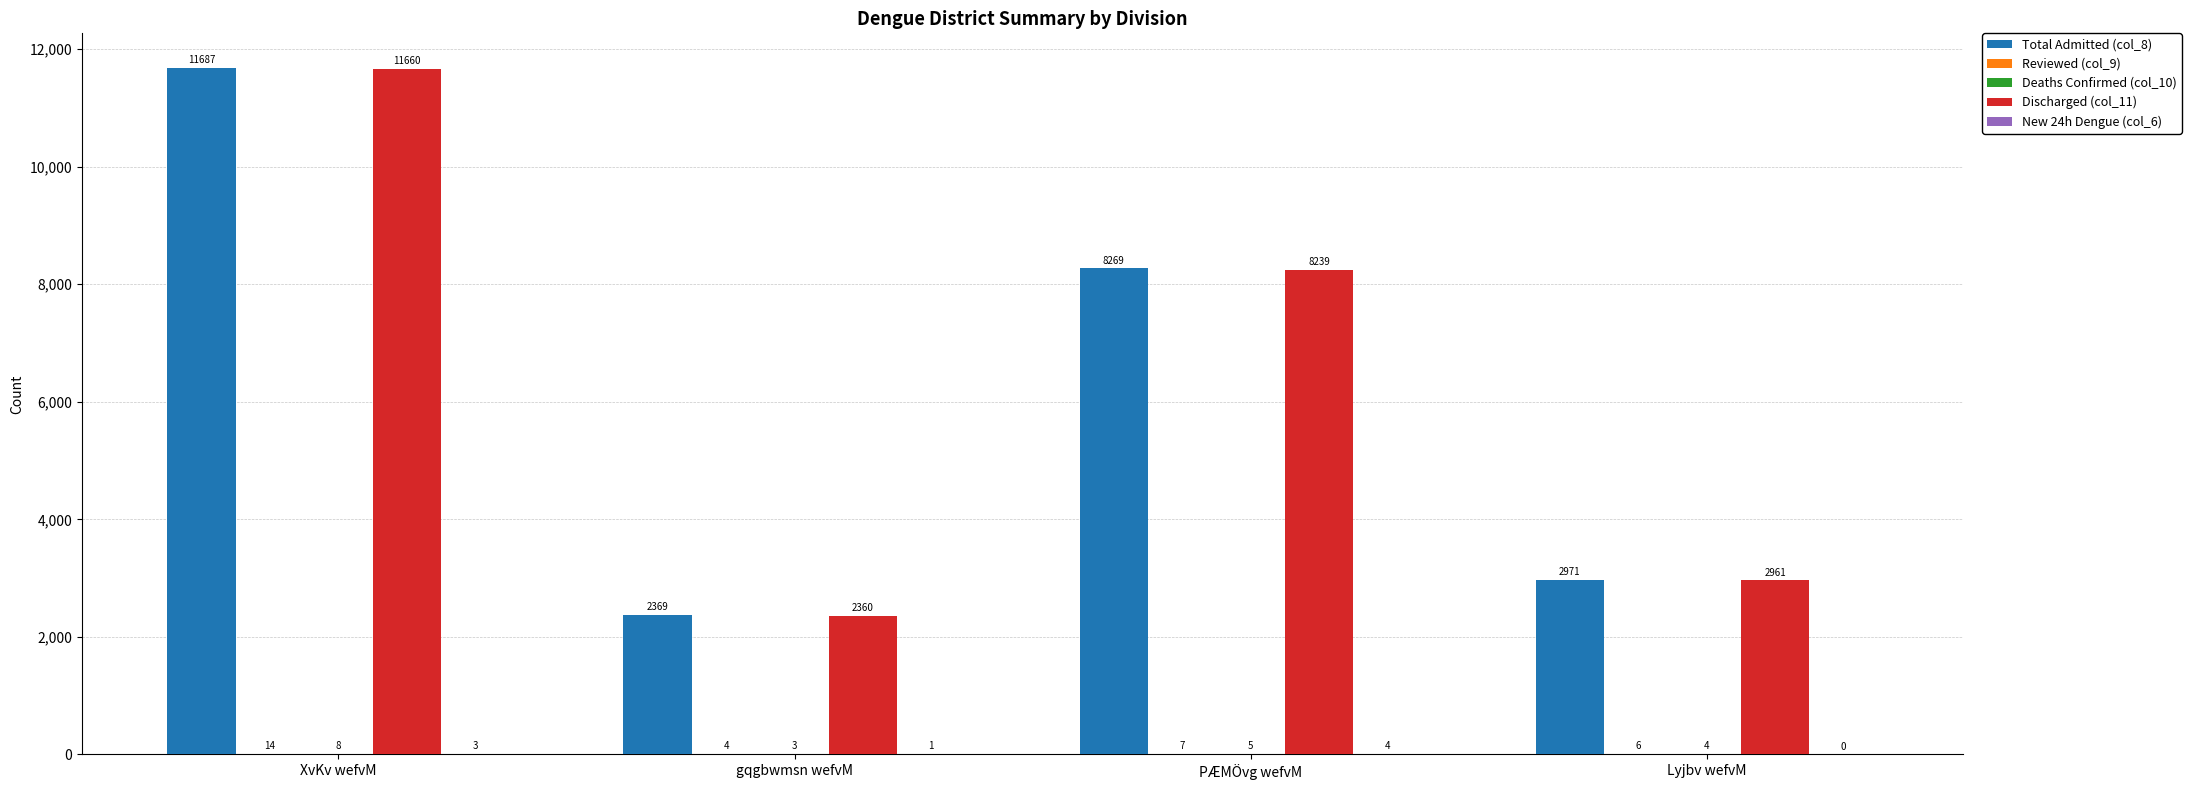

At which category is the sum across all series the highest?

XvKv wefvM